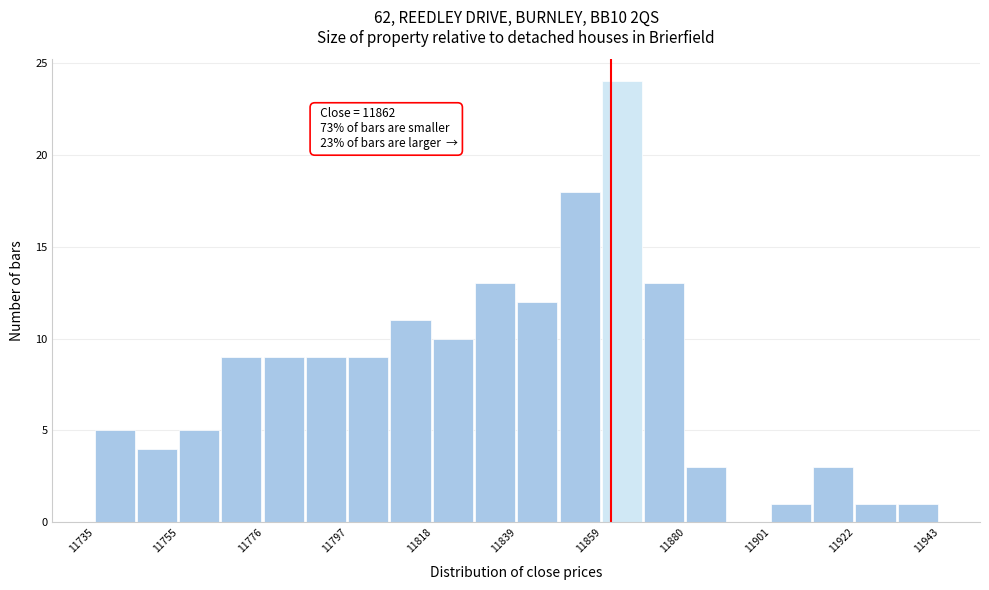

Around what value on the x-axis is the tallest bar? Give the approximate position of its centre, as read against the axis.

11865